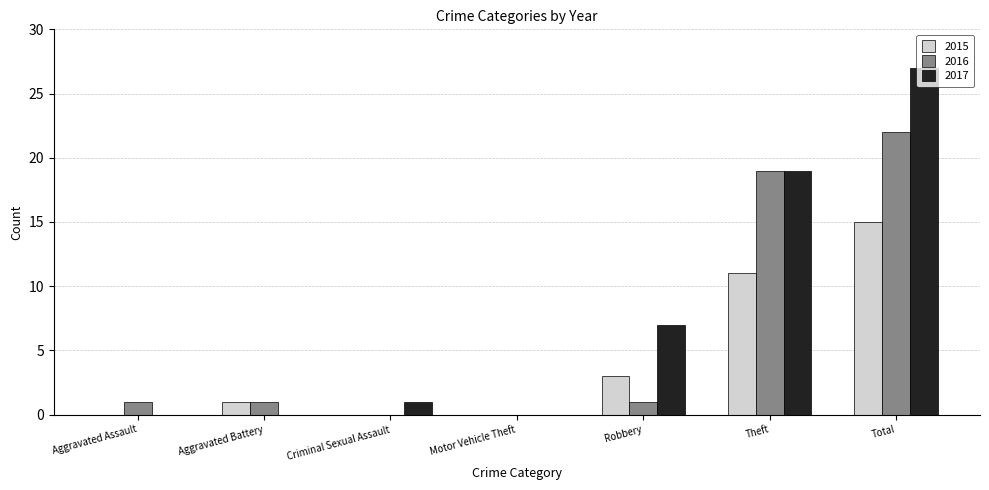

Are the bars grouped side by side (vs. stacked)?

Yes